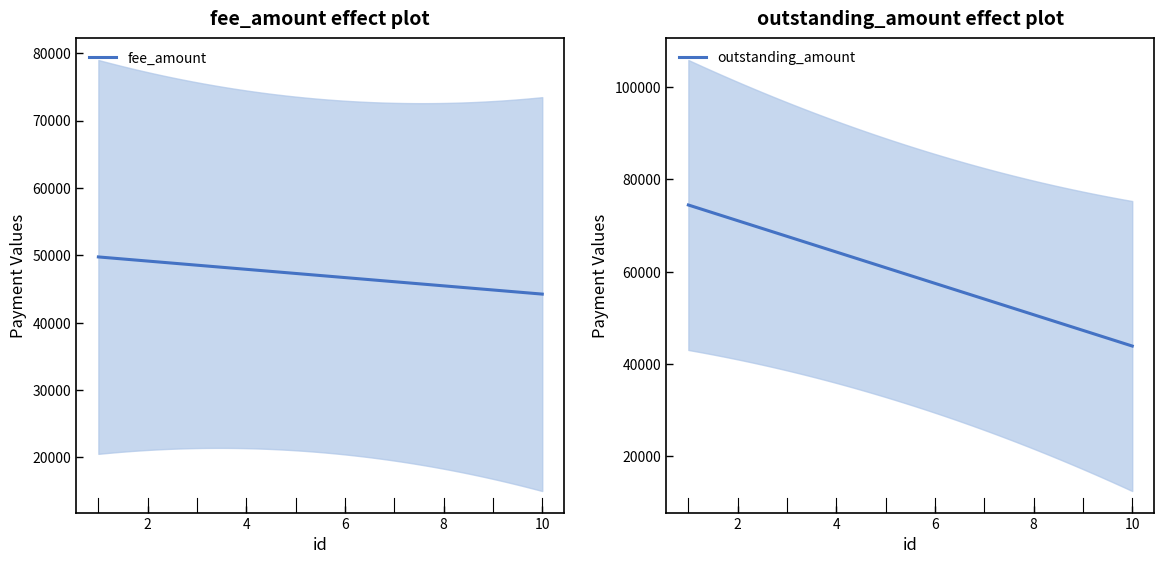

Count the number of categories in the chart.

10